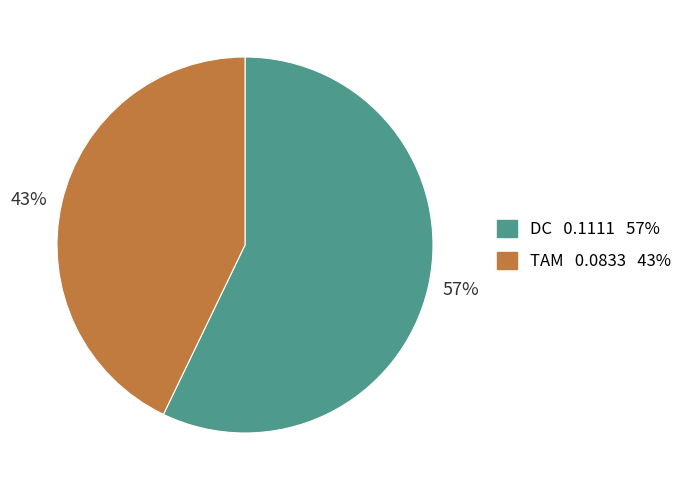

Rank the categories by value from lowest to highest.

43%, 57%